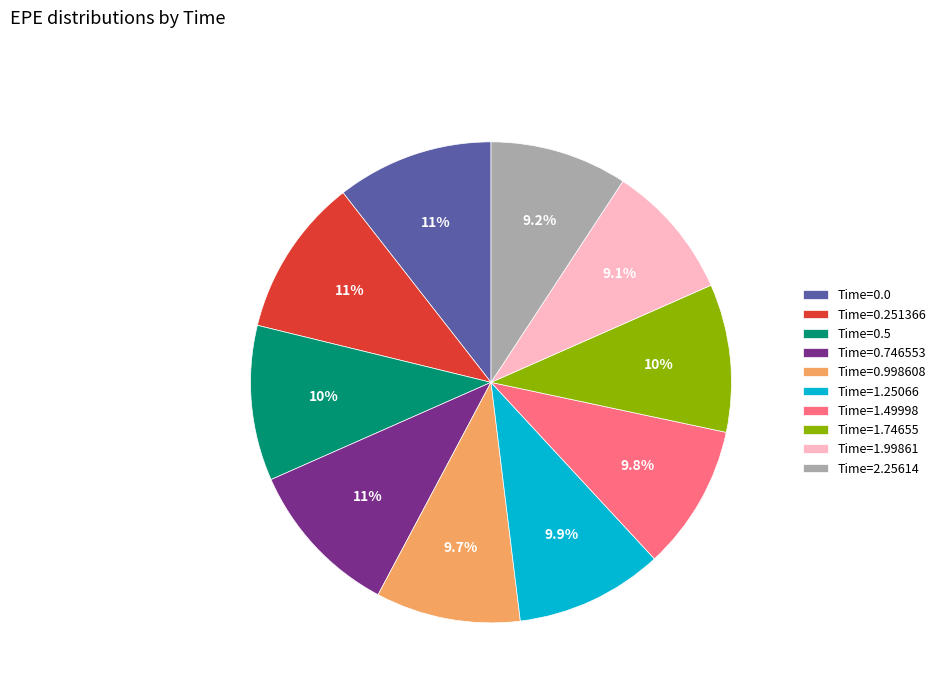

Is there a majority slice in this chart?

No